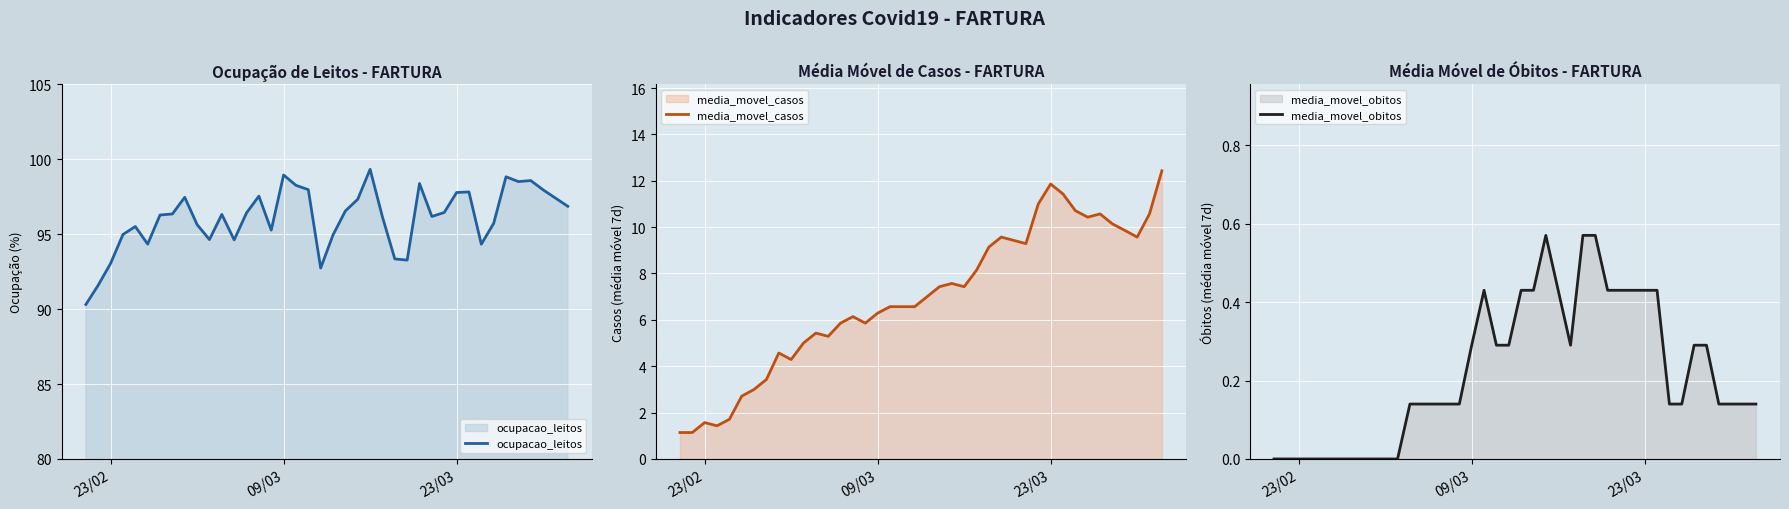

How many values in the ocupacao_leitos series exceed 96?

24